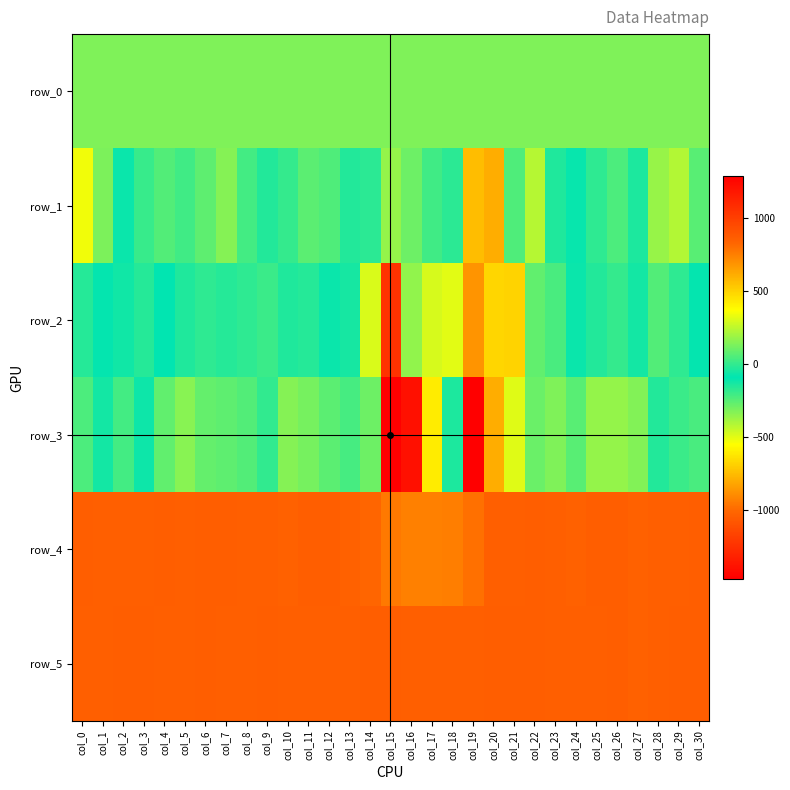

Reading left to right, what are all the values shown in this chart?

row_0: 136.7	136.7	136.8	136.8	137.0	137.0	137.0	137.0	137.1	137.1	137.2	137.2	137.3	137.3	137.3	137.4	137.6	137.6	137.6	137.6	137.7	137.7	137.7	137.8	137.9	137.9	137.9	138.0	138.1	138.1	138.1
row_1: 343.0	133.0	-112.0	9.0	57.0	26.0	78.0	148.0	32.0	-31.0	3.0	72.0	51.0	-32.0	-168.0	-358.0	-288.0	-208.0	-13.0	563.0	610.0	53.0	235.0	-35.0	-77.0	-9.0	47.0	-39.0	182.0	231.0	69.0
row_2: -23.0	-81.0	-121.0	-159.0	-91.0	-33.0	-9.0	-22.0	-174.0	12.0	-148.0	-23.0	-71.0	-53.0	298.0	1058.0	170.0	293.0	-497.0	-873.0	-669.0	-681.0	86.0	-222.0	-73.0	-152.0	1.0	-56.0	59.0	-10.0	-101.0
row_3: 46.0	-126.0	-211.0	-67.0	86.0	155.0	89.0	76.0	55.0	-4.0	151.0	122.0	71.0	37.0	108.0	1289.0	1211.0	422.0	-40.0	-1472.0	-793.0	311.0	101.0	140.0	70.0	178.0	174.0	144.0	-28.0	13.0	40.0
row_4: 858.0	854.0	853.0	856.0	862.0	856.0	858.0	859.0	855.0	857.0	849.0	861.0	859.0	852.0	828.0	770.0	748.0	748.0	753.0	794.0	854.0	857.0	862.0	854.0	852.0	858.0	858.0	851.0	857.0	857.0	861.0
row_5: 857.0	855.0	858.0	859.0	856.0	857.0	859.0	855.0	857.0	858.0	857.0	856.0	857.0	856.0	859.0	861.0	853.0	855.0	857.0	856.0	859.0	861.0	858.0	855.0	853.0	856.0	858.0	851.0	855.0	858.0	861.0